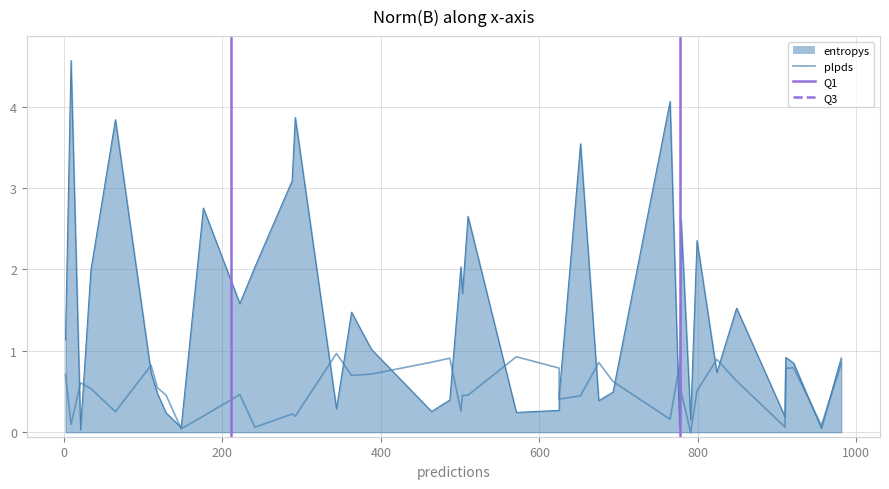

Which has a higher value, 241 or 849?

241